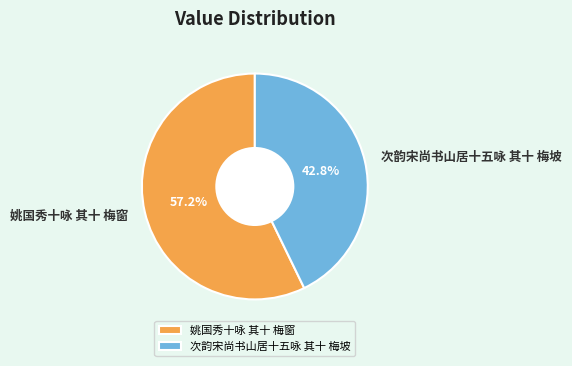

Between 姚国秀十咏 其十 梅窗 and 次韵宋尚书山居十五咏 其十 梅坡, which is larger?

姚国秀十咏 其十 梅窗